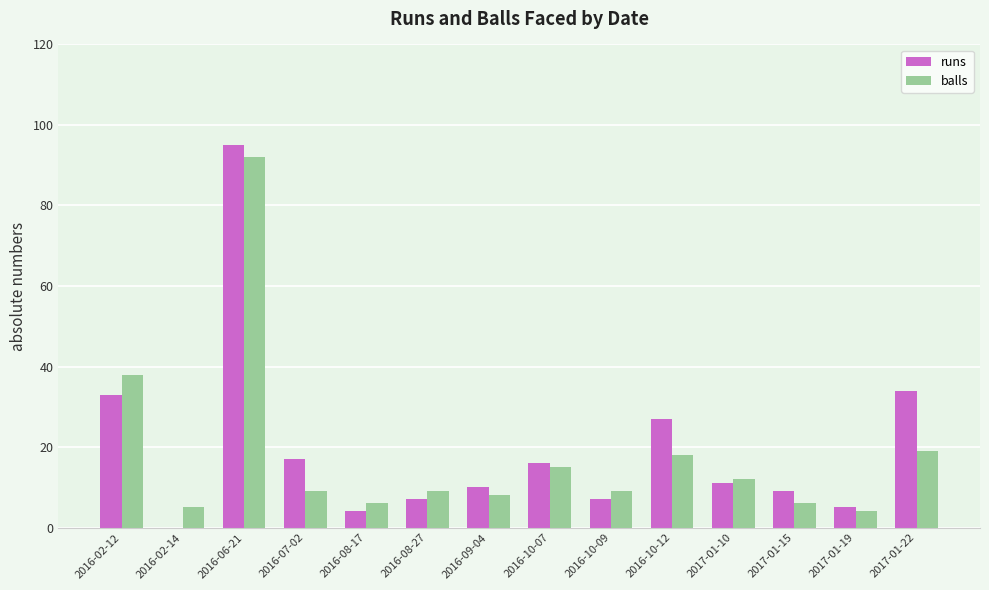

Which series changed the most between 2016-06-21 and 2016-09-04?

runs